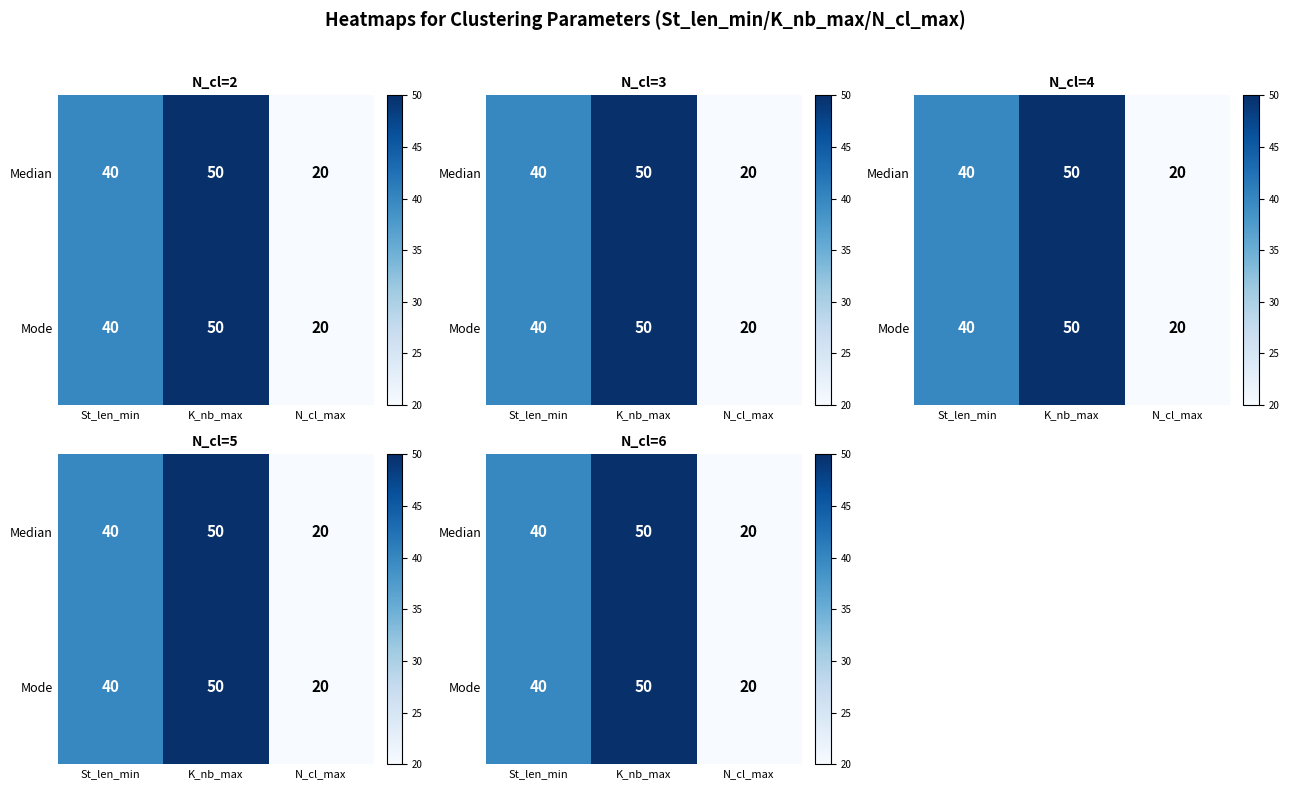

Which has a higher value, N_cl_max or St_len_min?

St_len_min